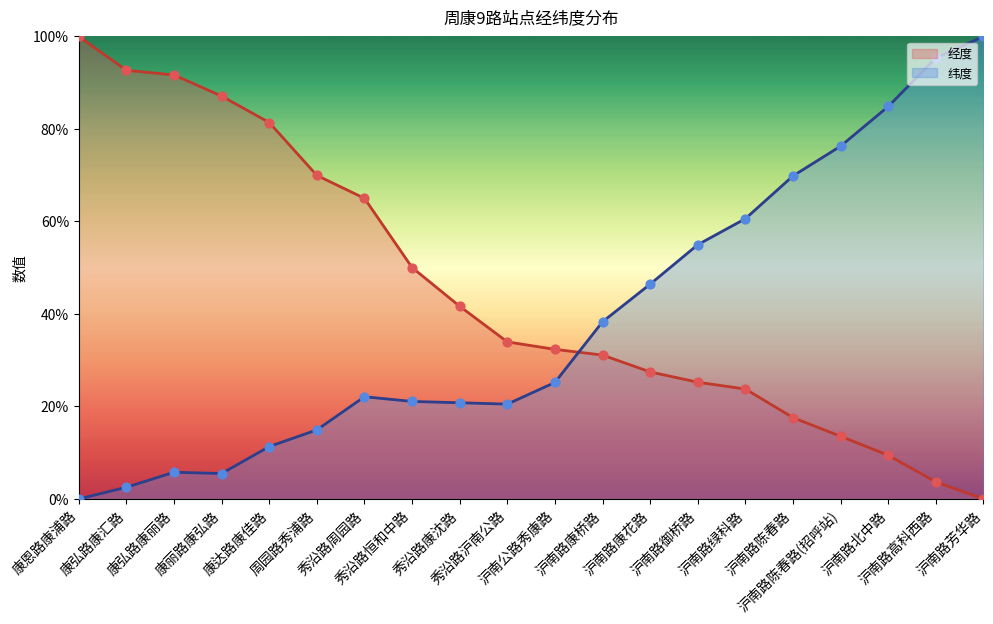

Which series contains the highest Y value?

经度